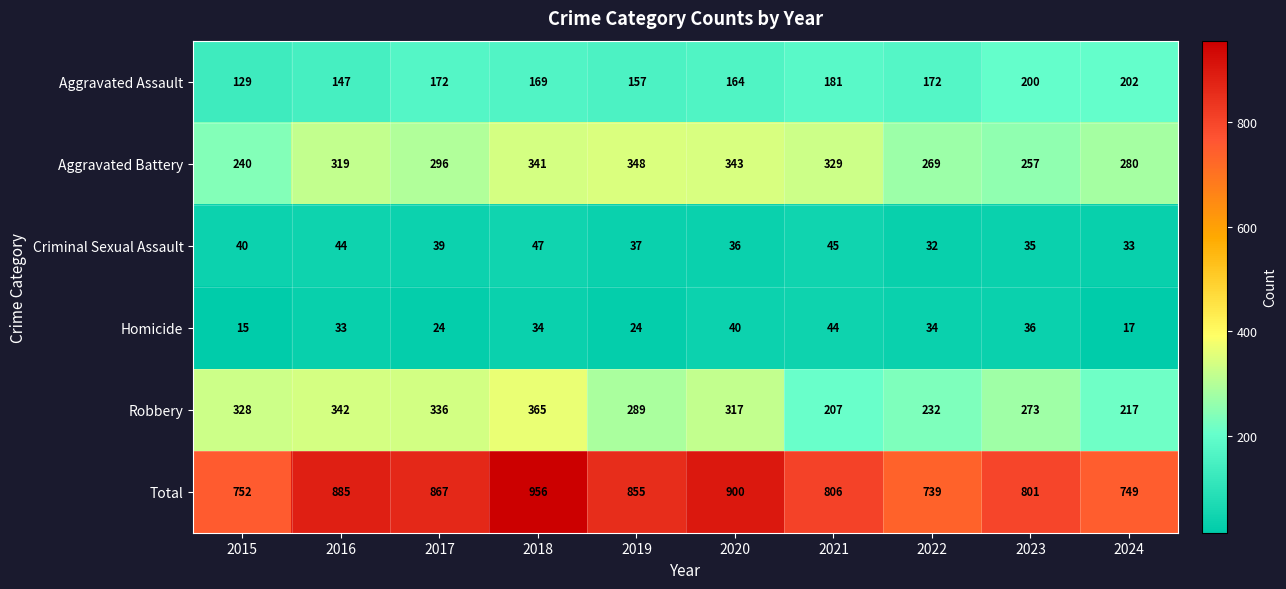

At which label is Aggravated Assault closest to 165?

2020